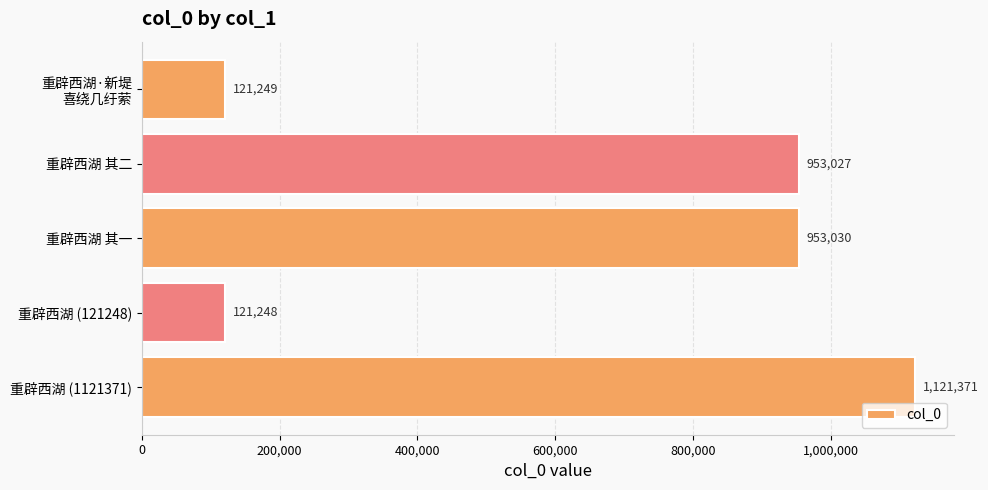

Reading bottom to top, list all the values displayed in this chart.

1121371	121248	953030	953027	121249